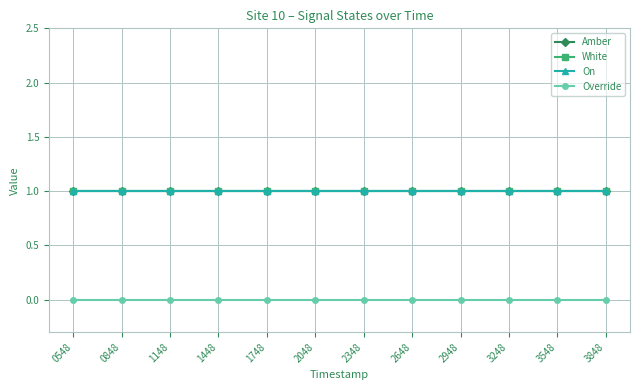

Where is Override nearest to the value 0?

0548